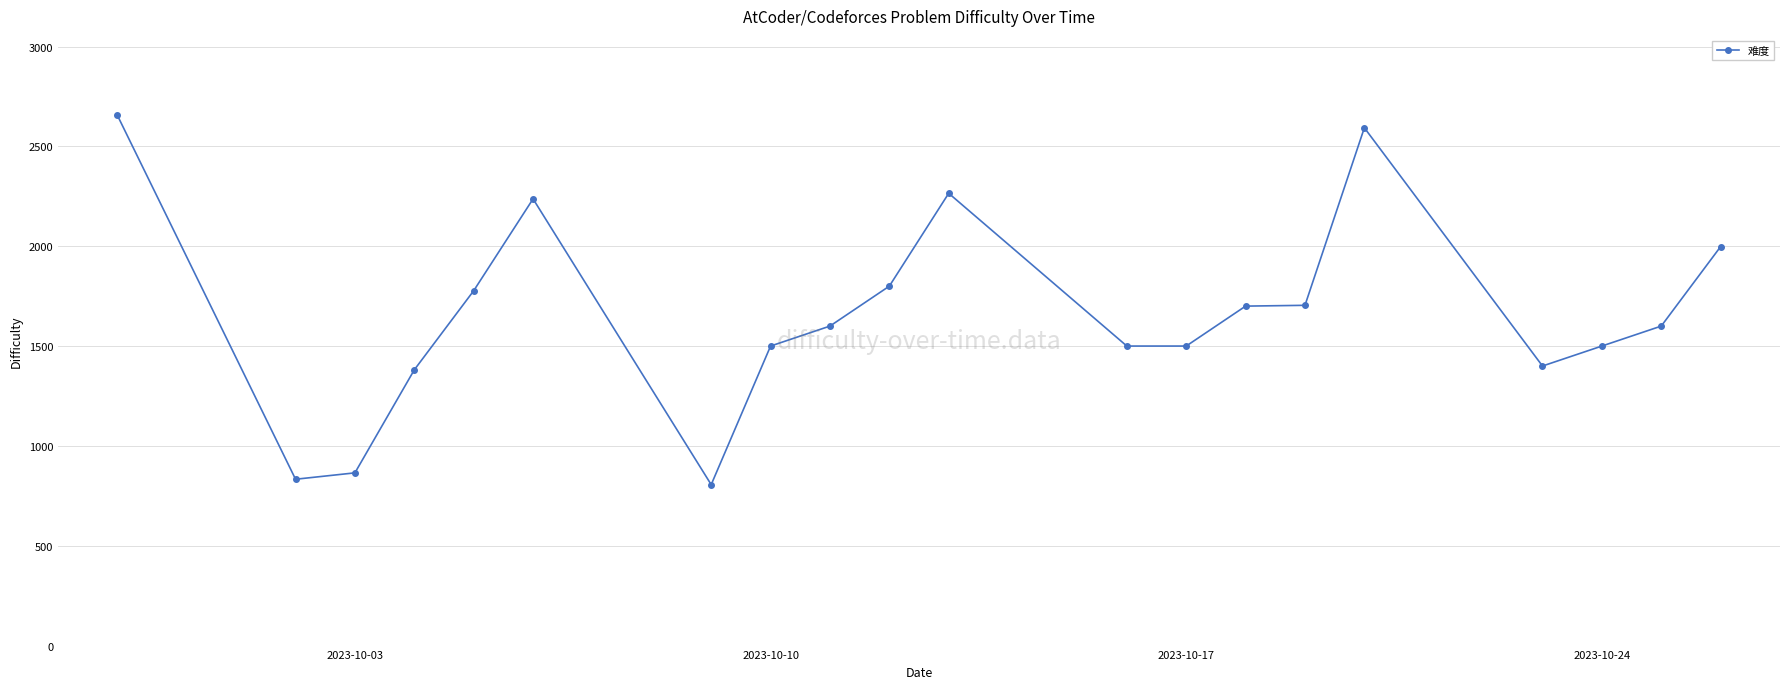

What is the greatest value displayed?

2655